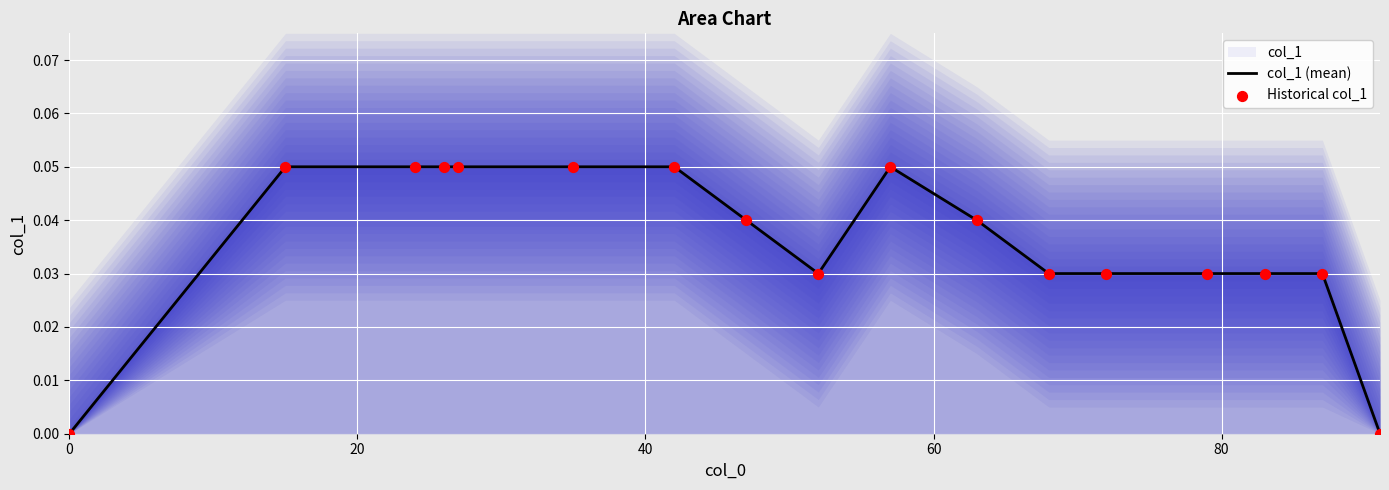

At how many categories does at least one series exceed 0?

15